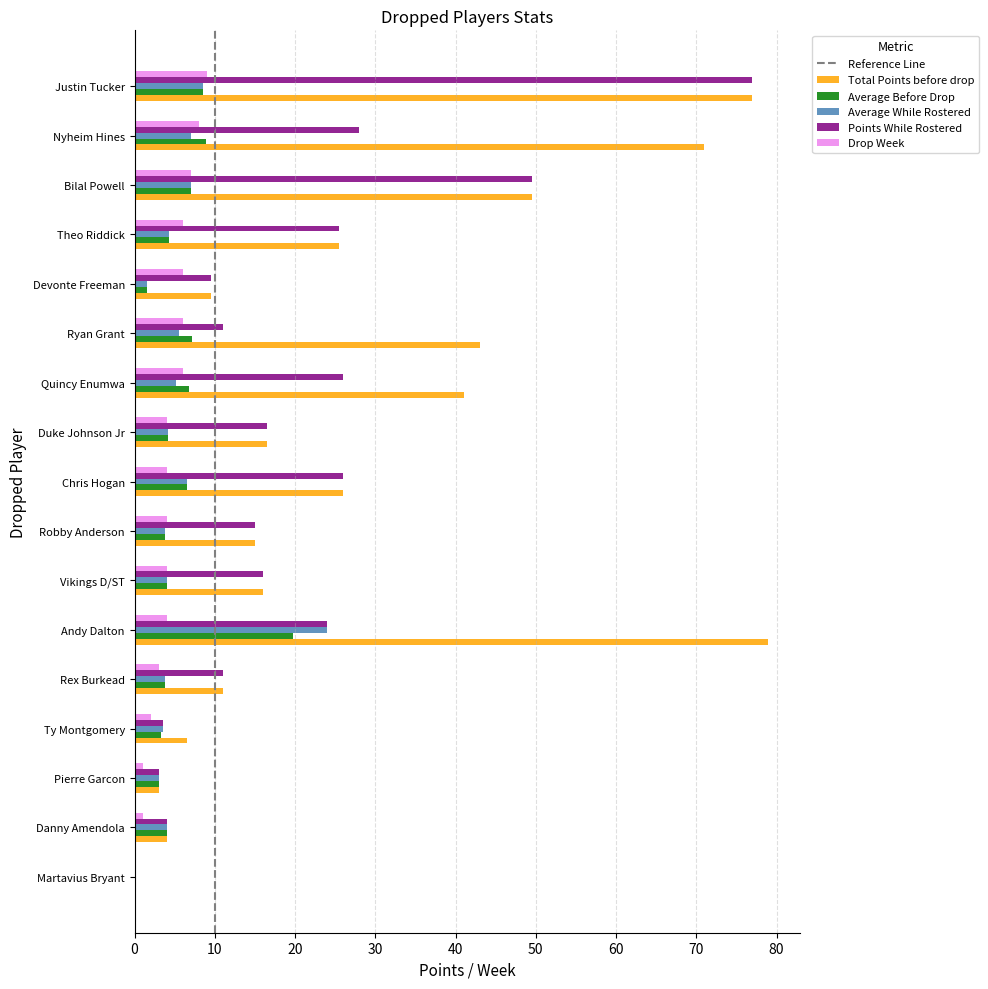

What is the sum of all Total Points before drop values?

493.5